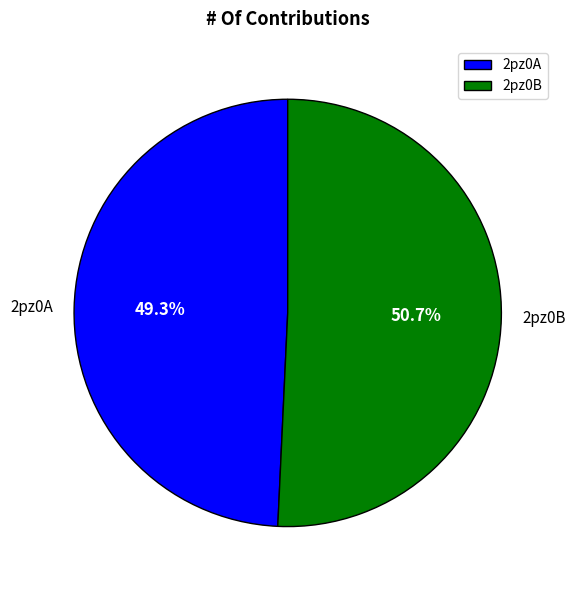

What percentage do 2pz0A and 2pz0B together represent?

100.0%